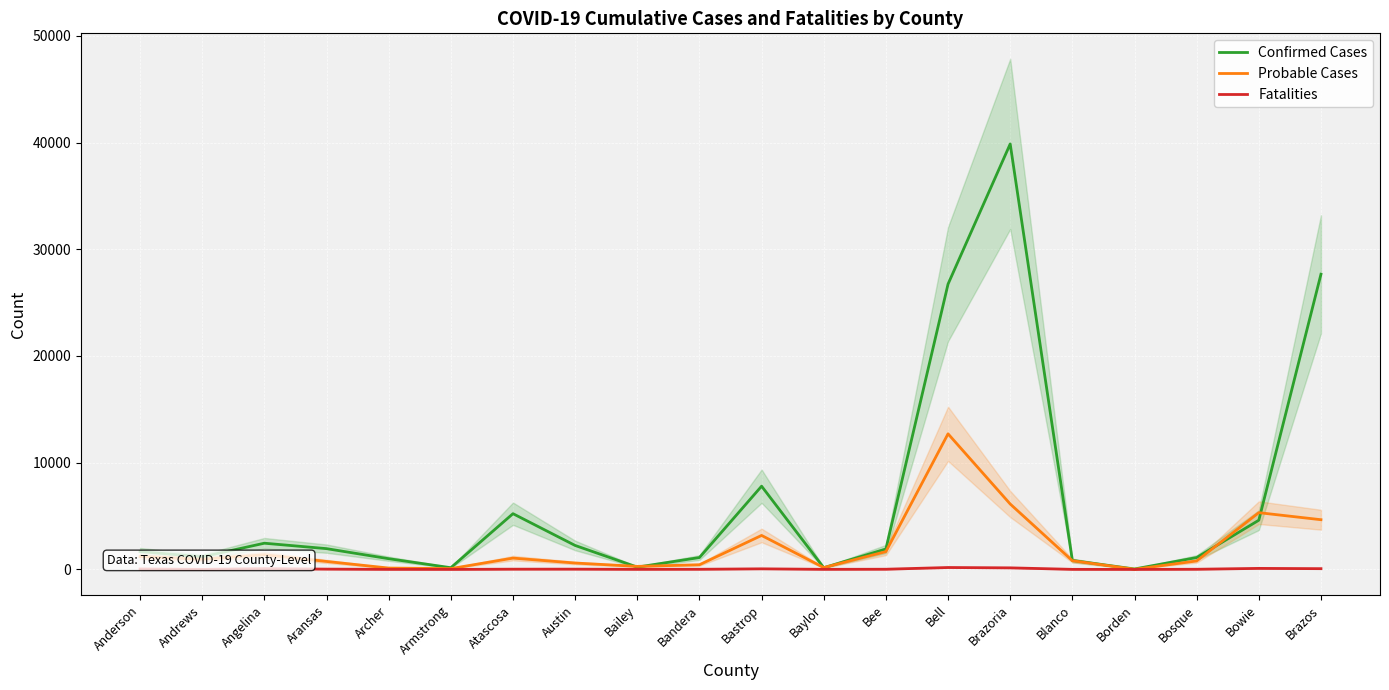

What are all the series names shown in the legend?

Confirmed Cases, Probable Cases, Fatalities